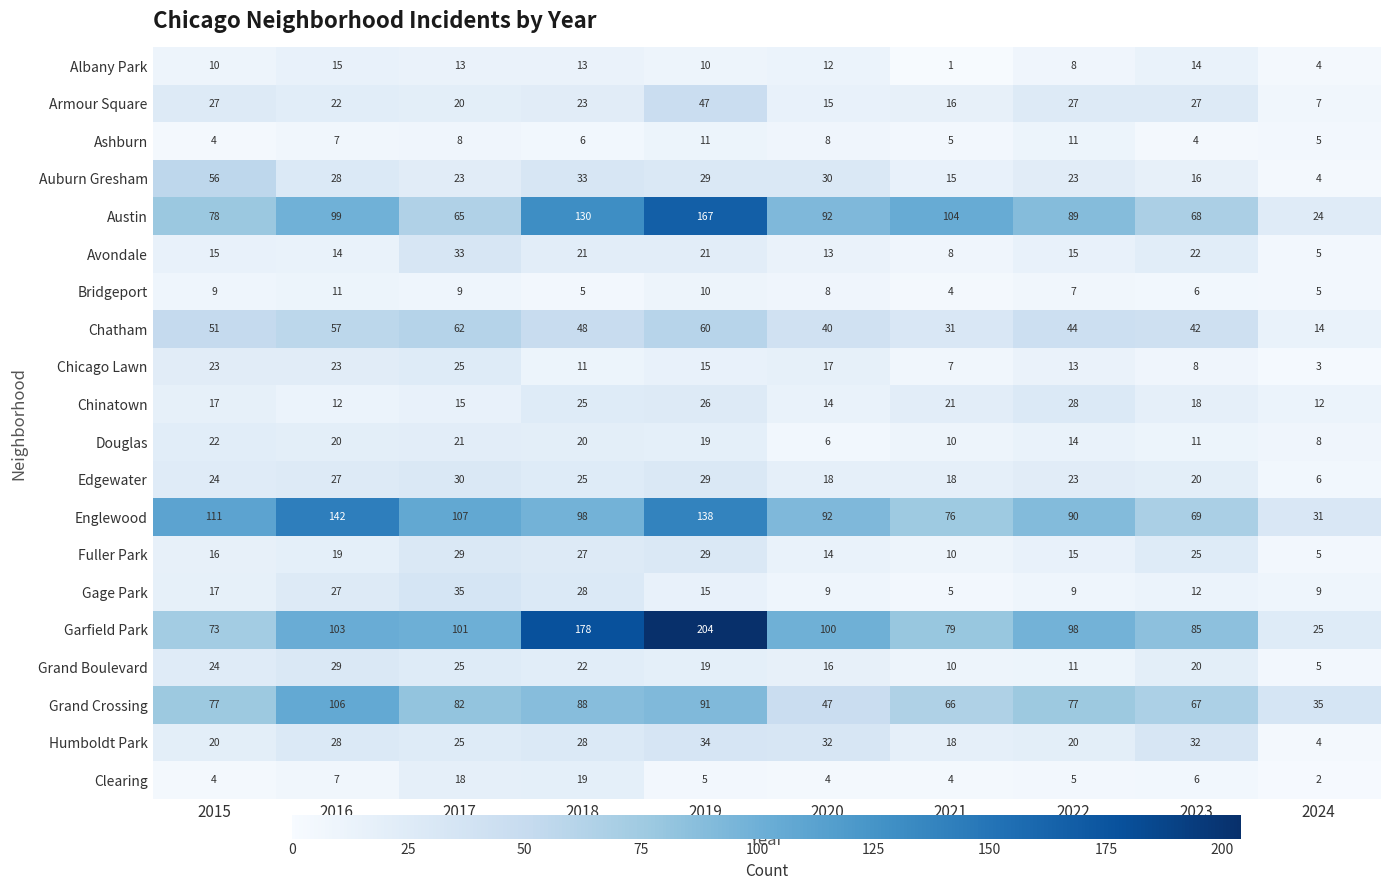

At which label is Grand Crossing closest to 70?

2023